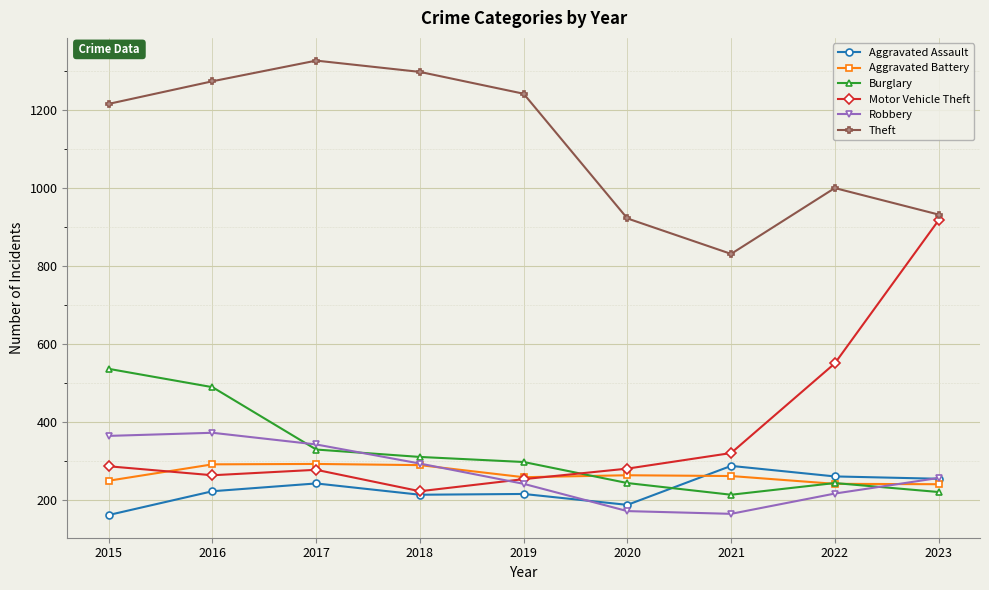

What is the sum of the Theft values at 2016 and 2018?

2572